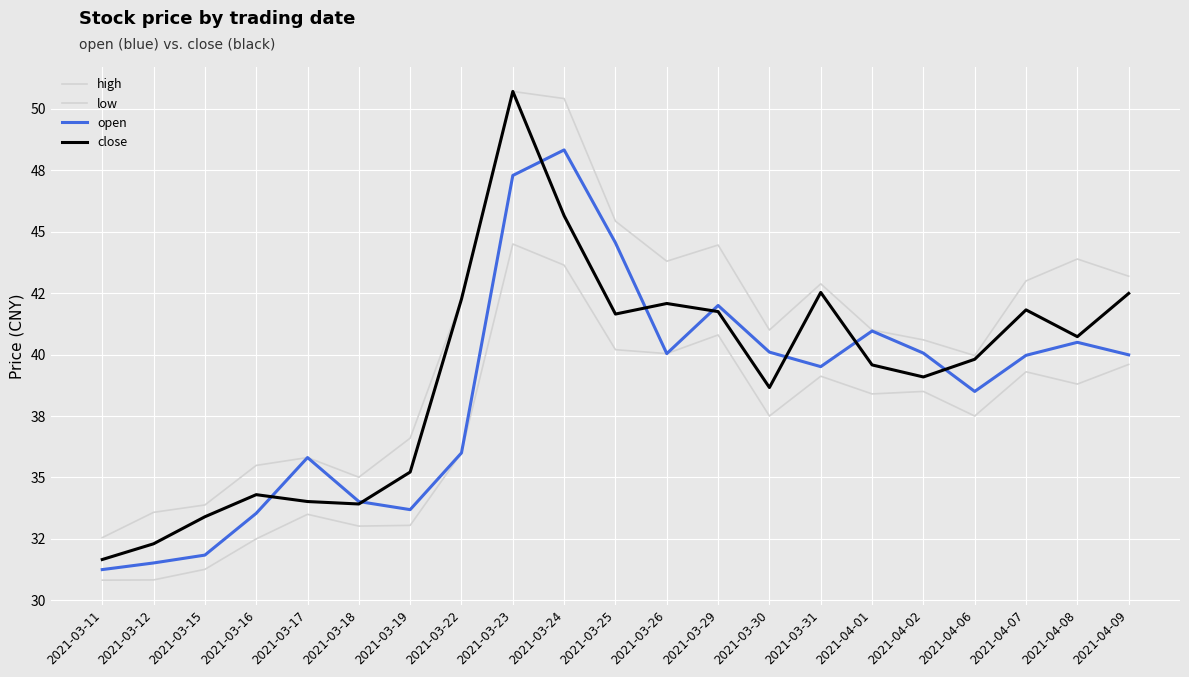

Is this an area chart (filled region under the line)?

No